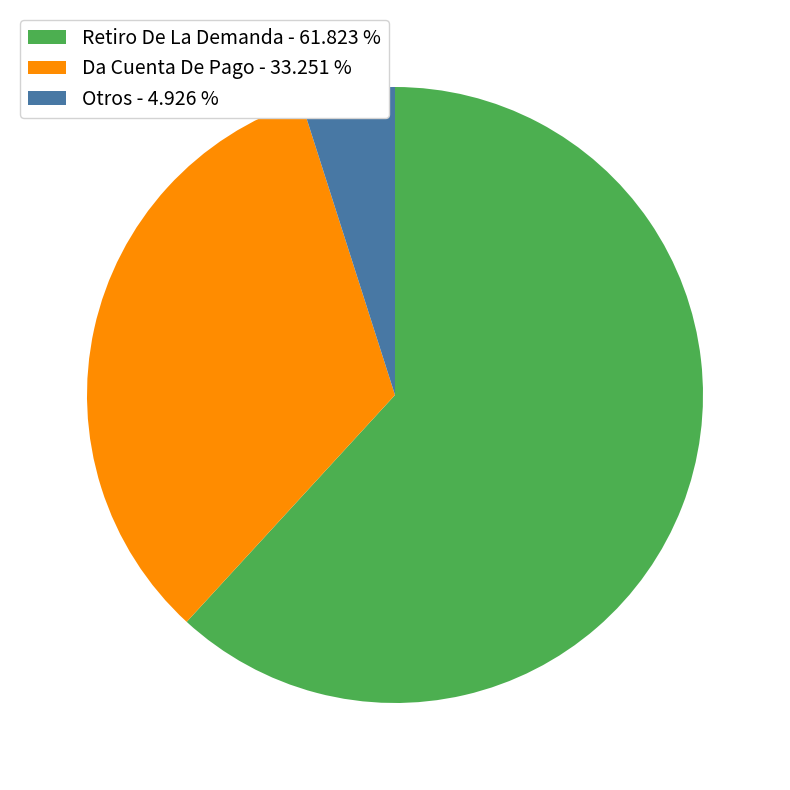

Which has a higher value, Otros - 4.926 % or Retiro De La Demanda - 61.823 %?

Retiro De La Demanda - 61.823 %